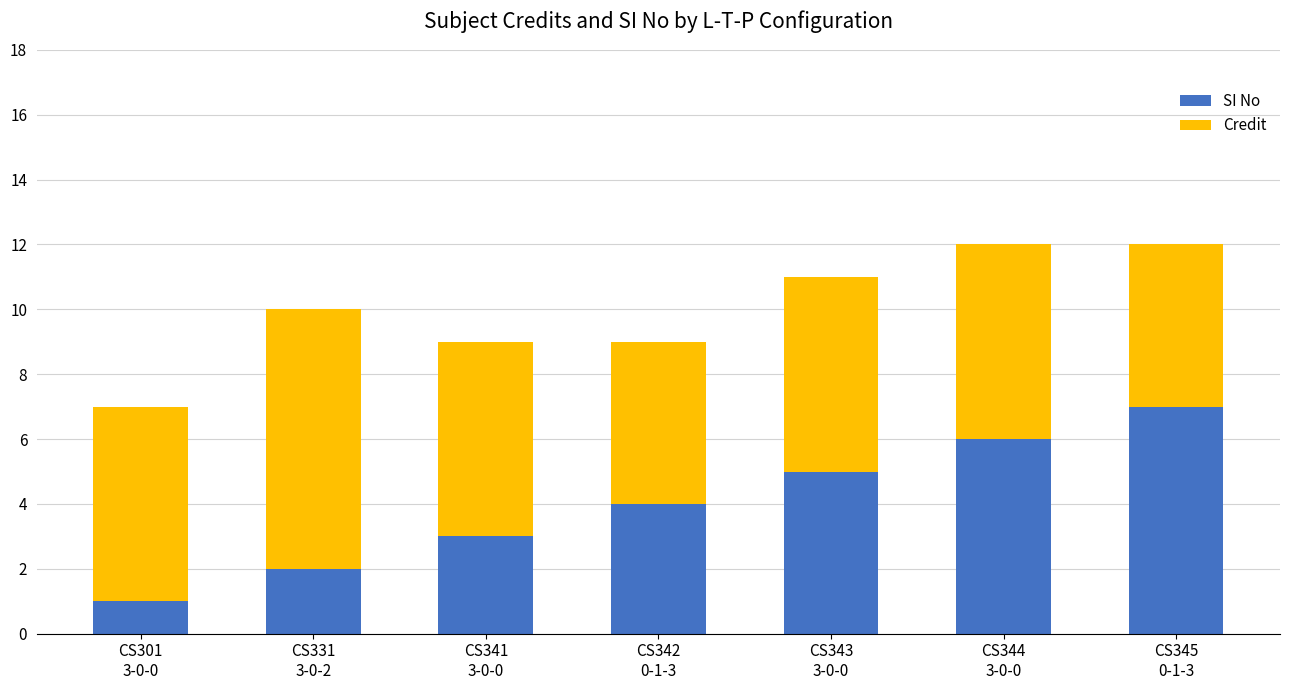

What is the maximum value for SI No?

7